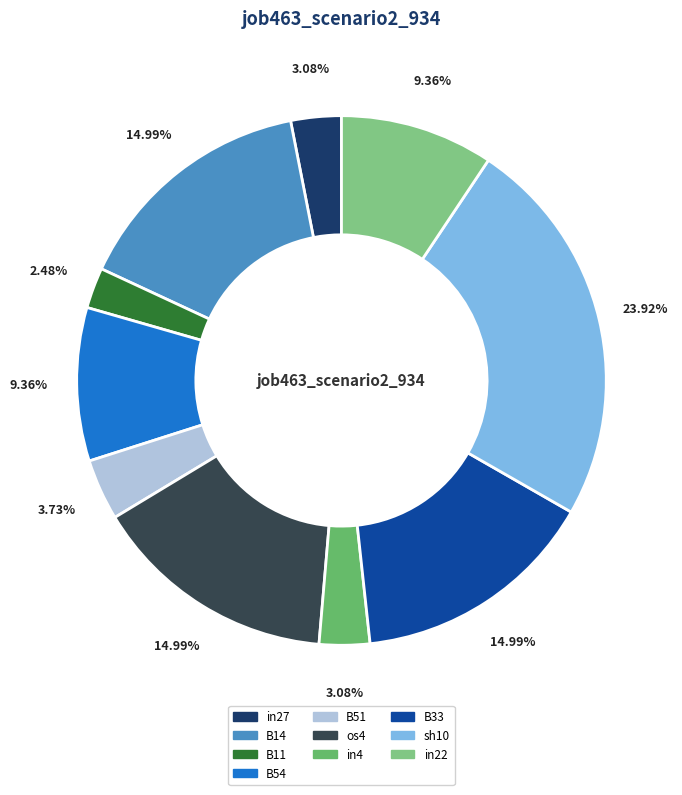

What is the largest slice in the pie chart?

sh10